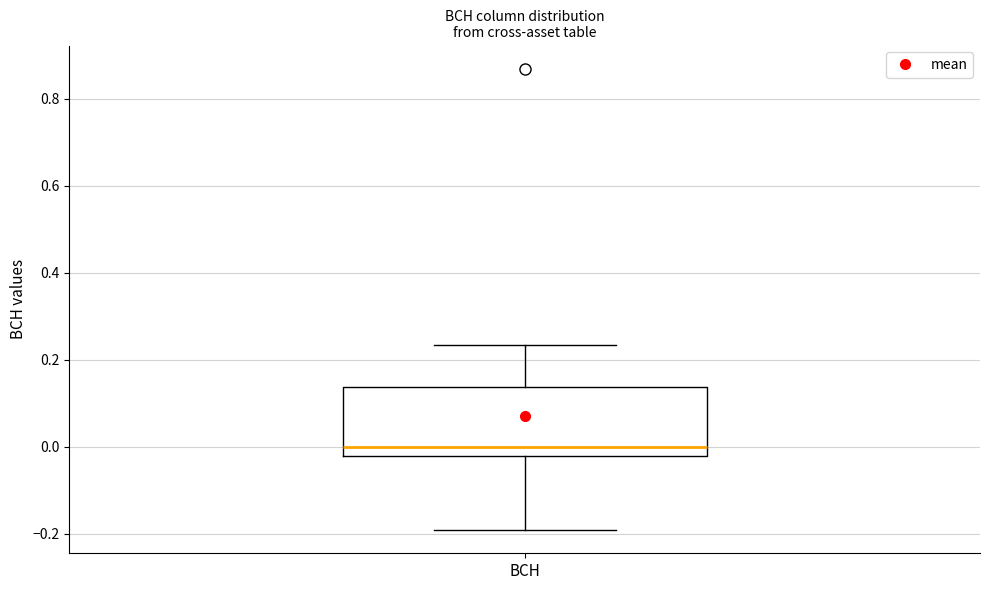

Transcribe this box plot: give where the median line is, the range the box spans, and where the two whiskers end, as read against the y-axis. The values are not printed on the chart, so give them approximately, as read against the axis.

median 0.00, box -0.02 to 0.14, whiskers -0.20 to 0.24